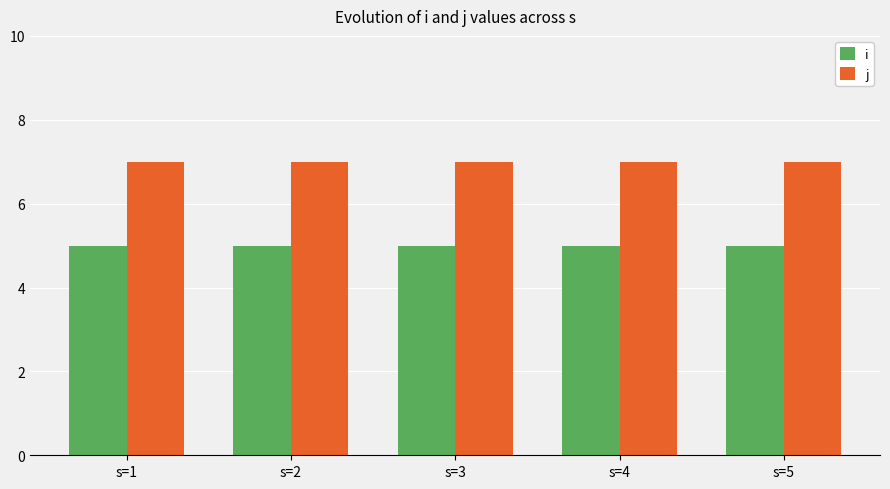

Which series has the largest total across all categories?

j